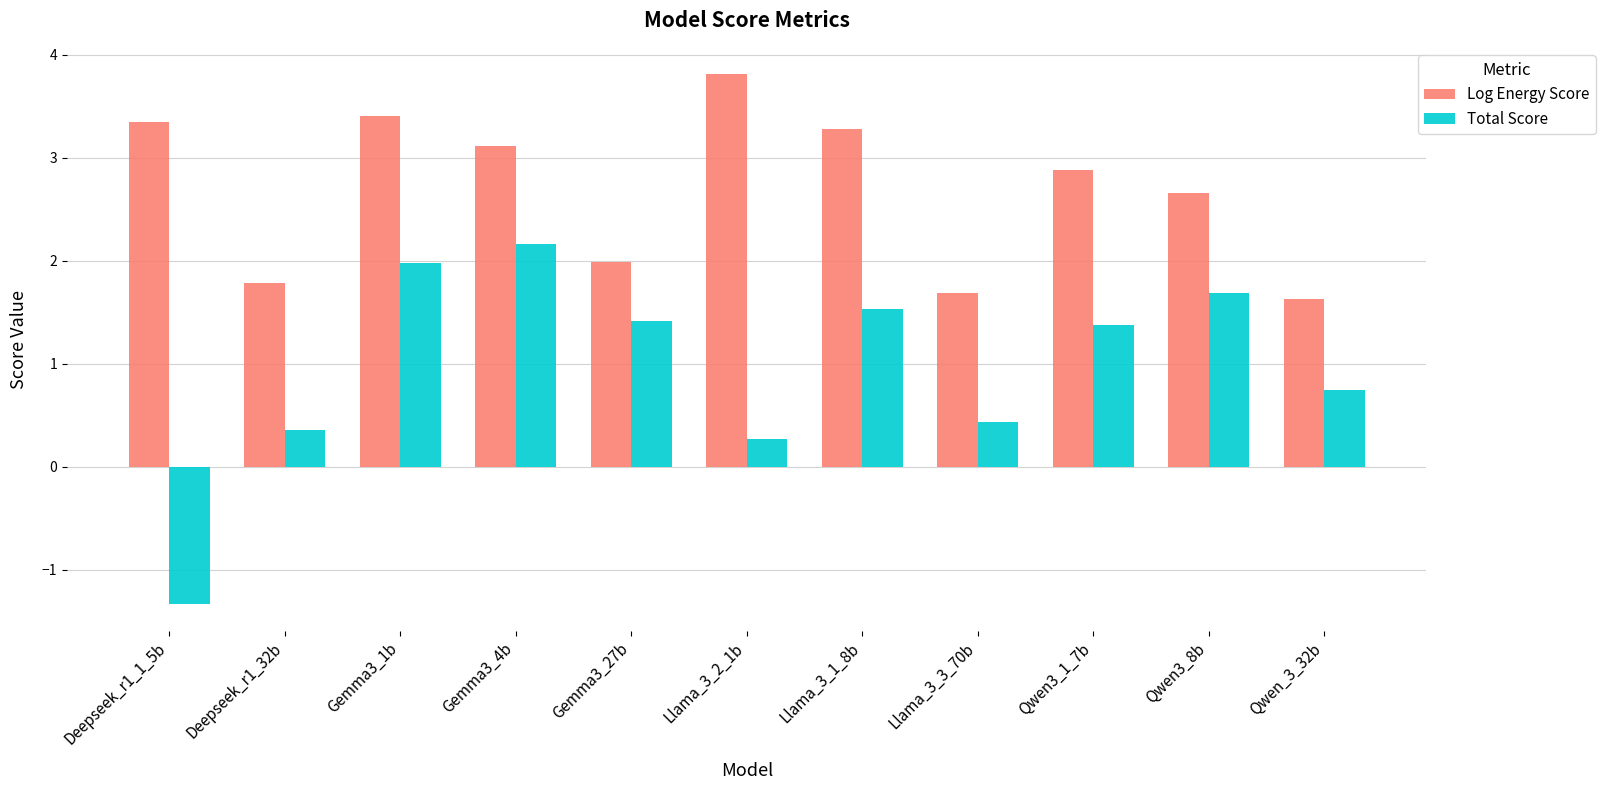

What is the difference between the second highest and minimum values in the Log Energy Score series?

1.8